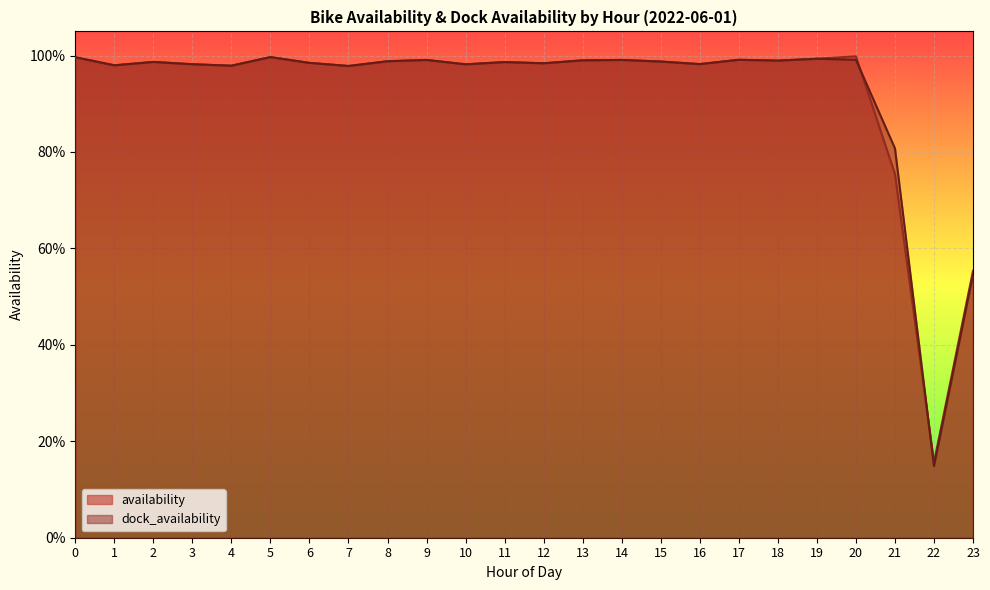

What is the total value across all series at 11?

2.0